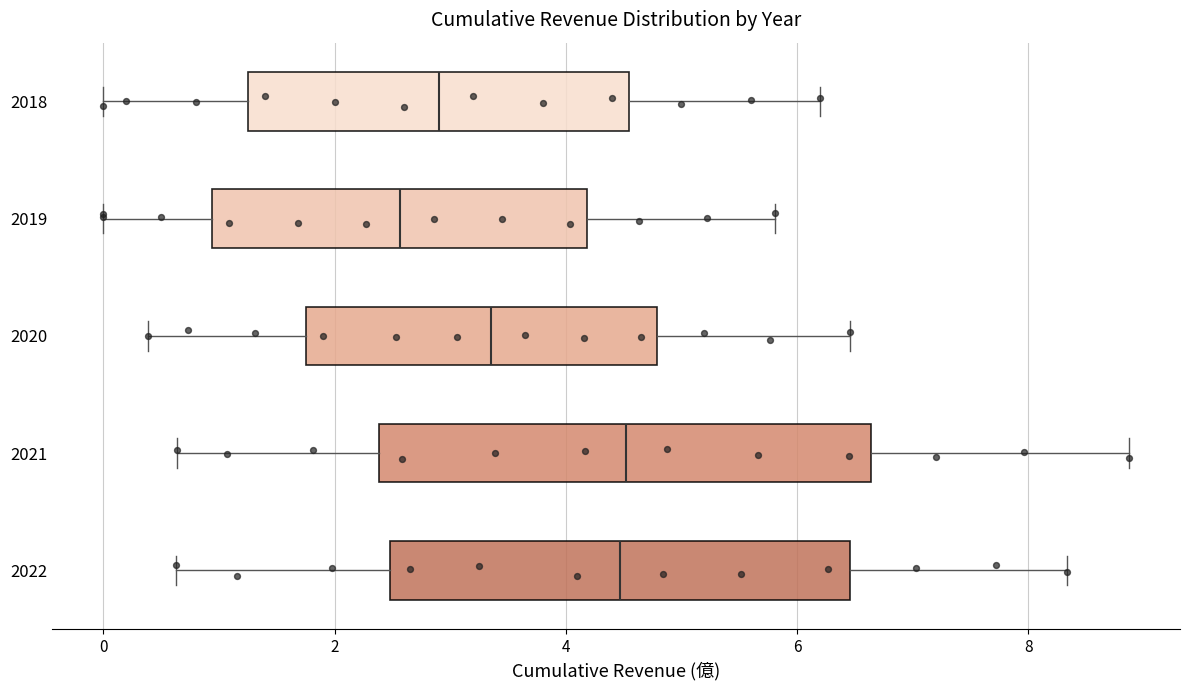

Where does the left whisker of the box at y = 2018 end on the x-axis? The values are not printed on the chart, so give them approximately, as read against the axis.

0.0